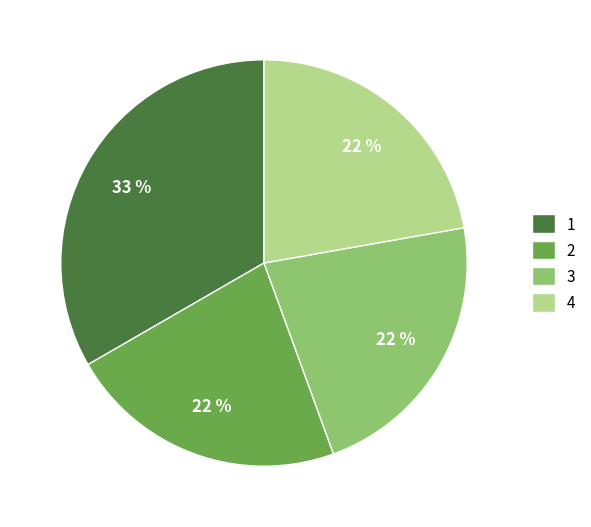

Is the sum of 1 and 3 greater than half?

Yes